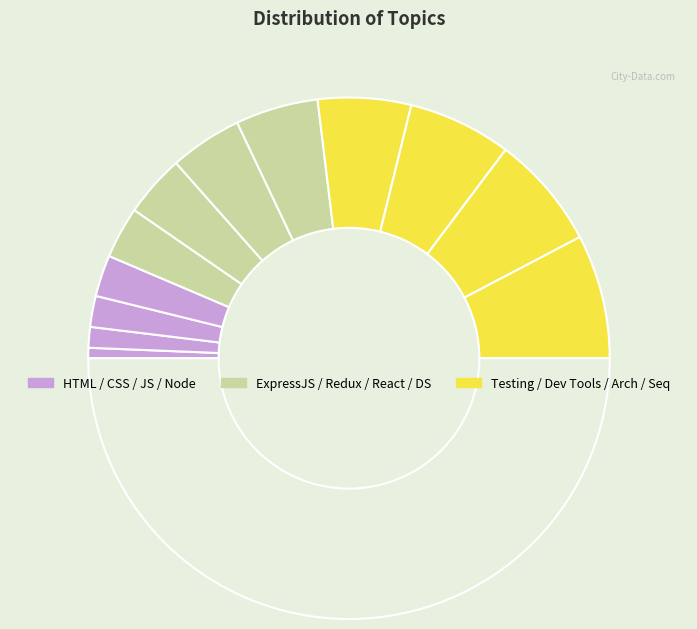

Count the number of slices in the pie.

13